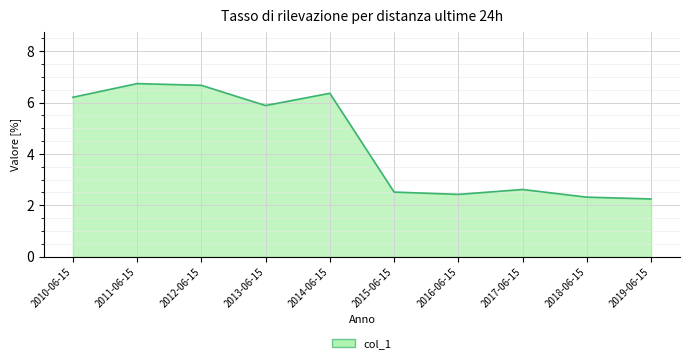

What position from the right is 2015-06-15?

5